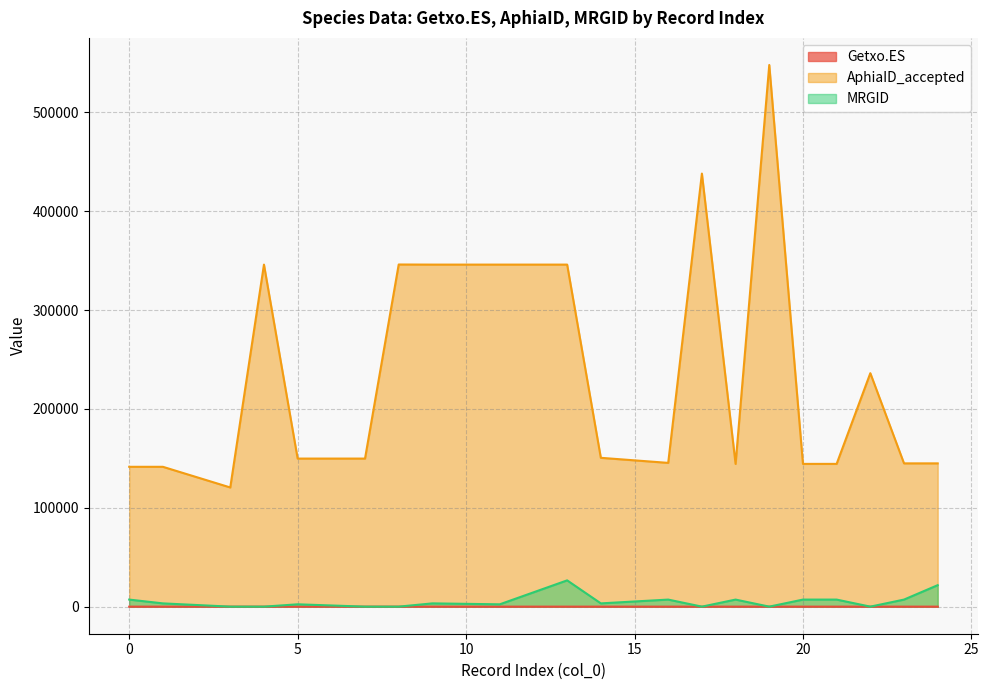

Which category has the lowest value in the MRGID series?

3